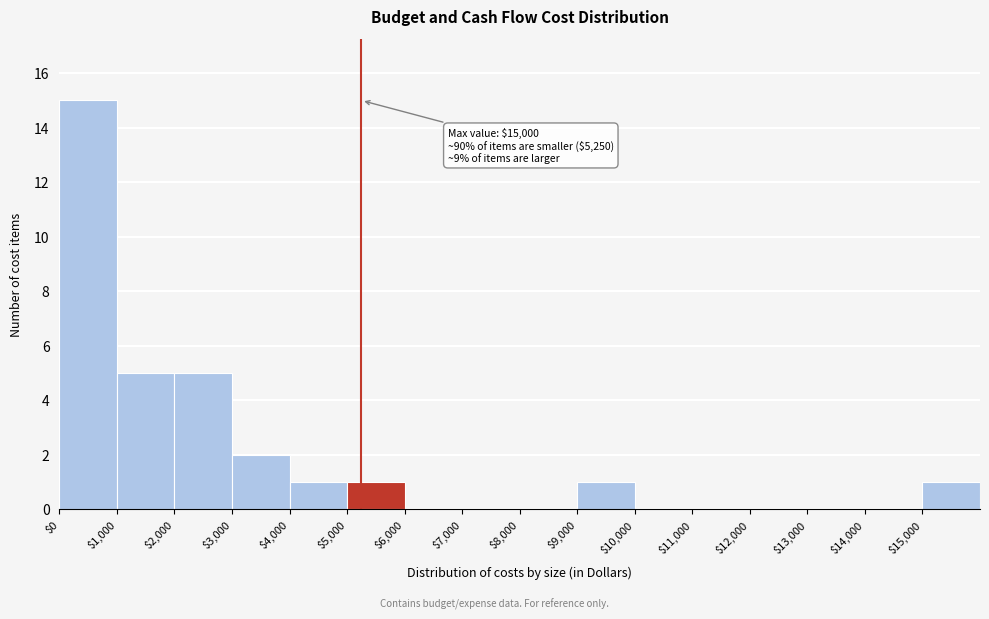

Which range on the x-axis has the tallest bar?

0 to 1000